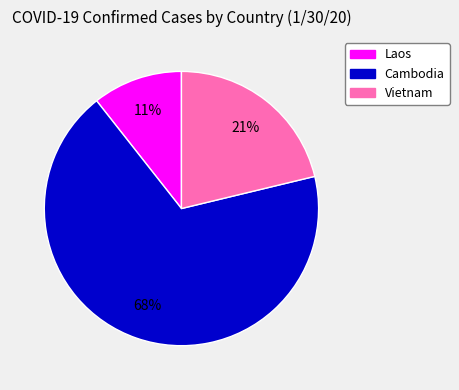

Between Vietnam and Cambodia, which is larger?

Cambodia